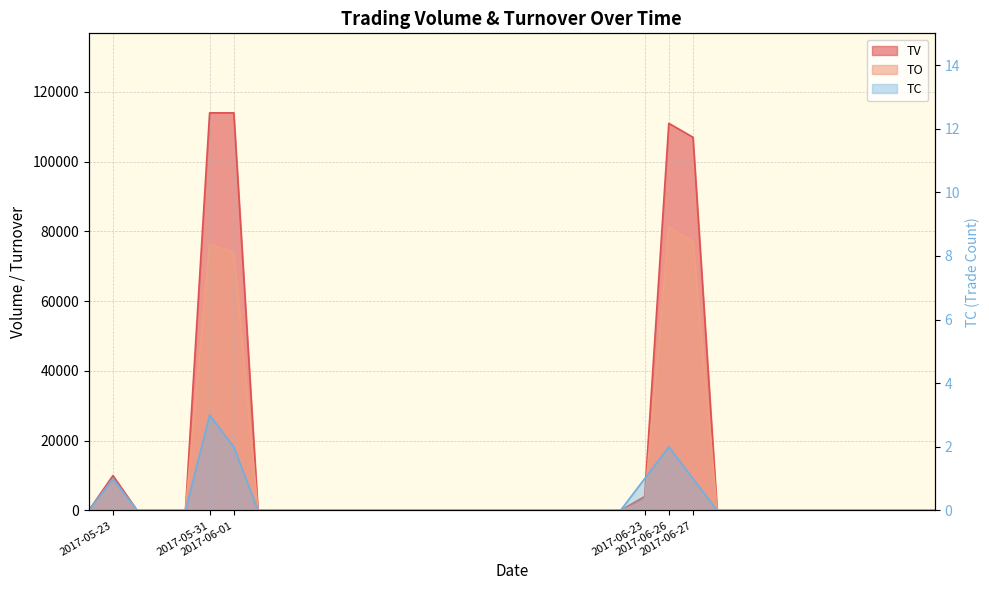

True or false: TV and TO cross at least once.

False